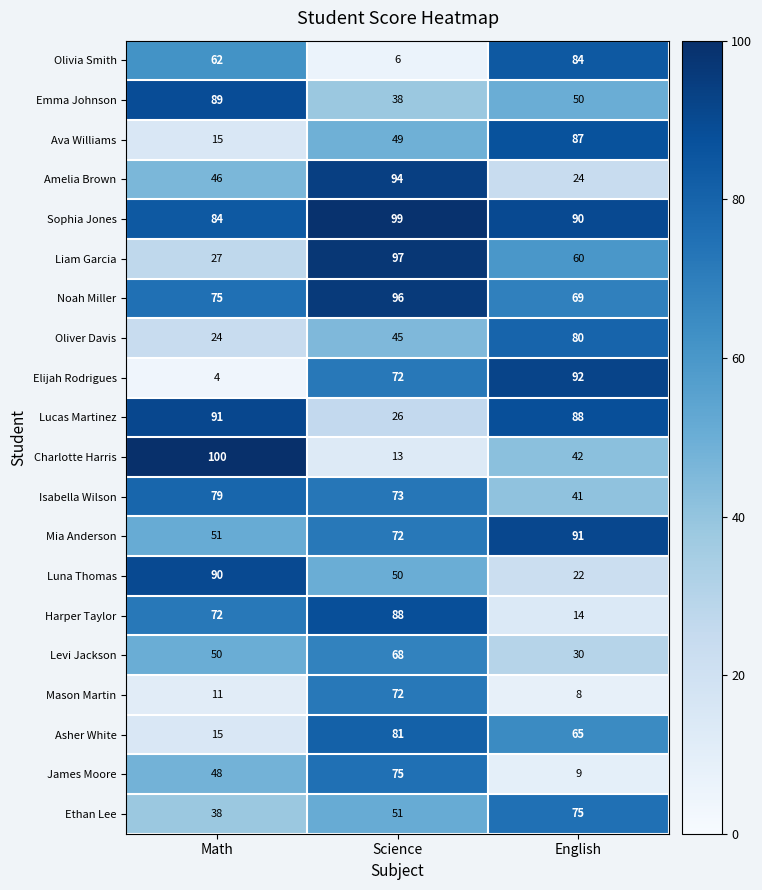

At how many categories does at least one series exceed 32?

3